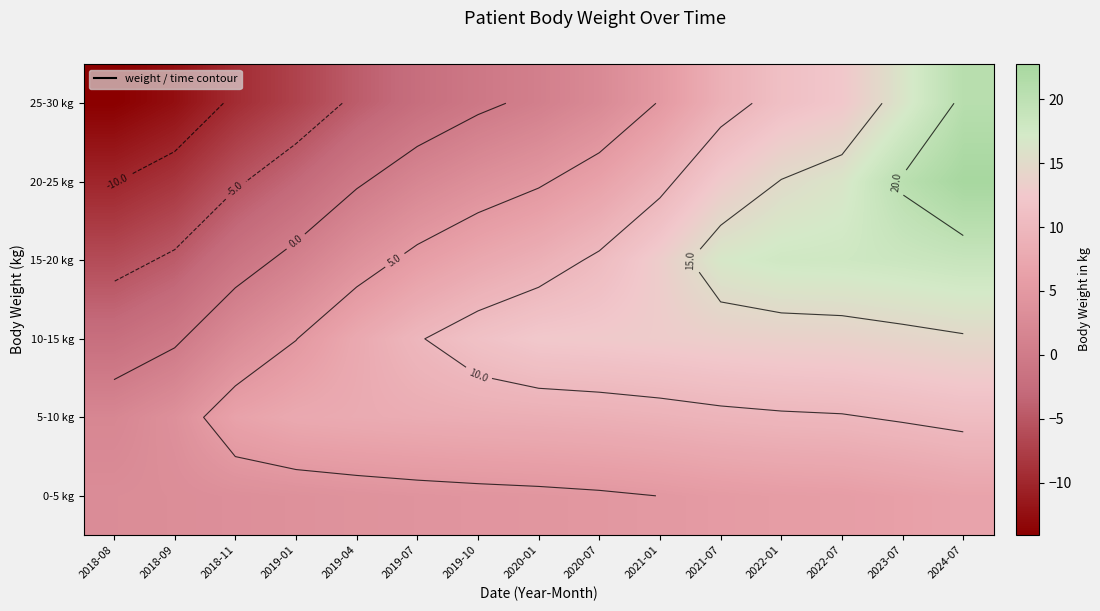

The value of 25-30 kg at 2022-01 is 14.5. True or false?

False